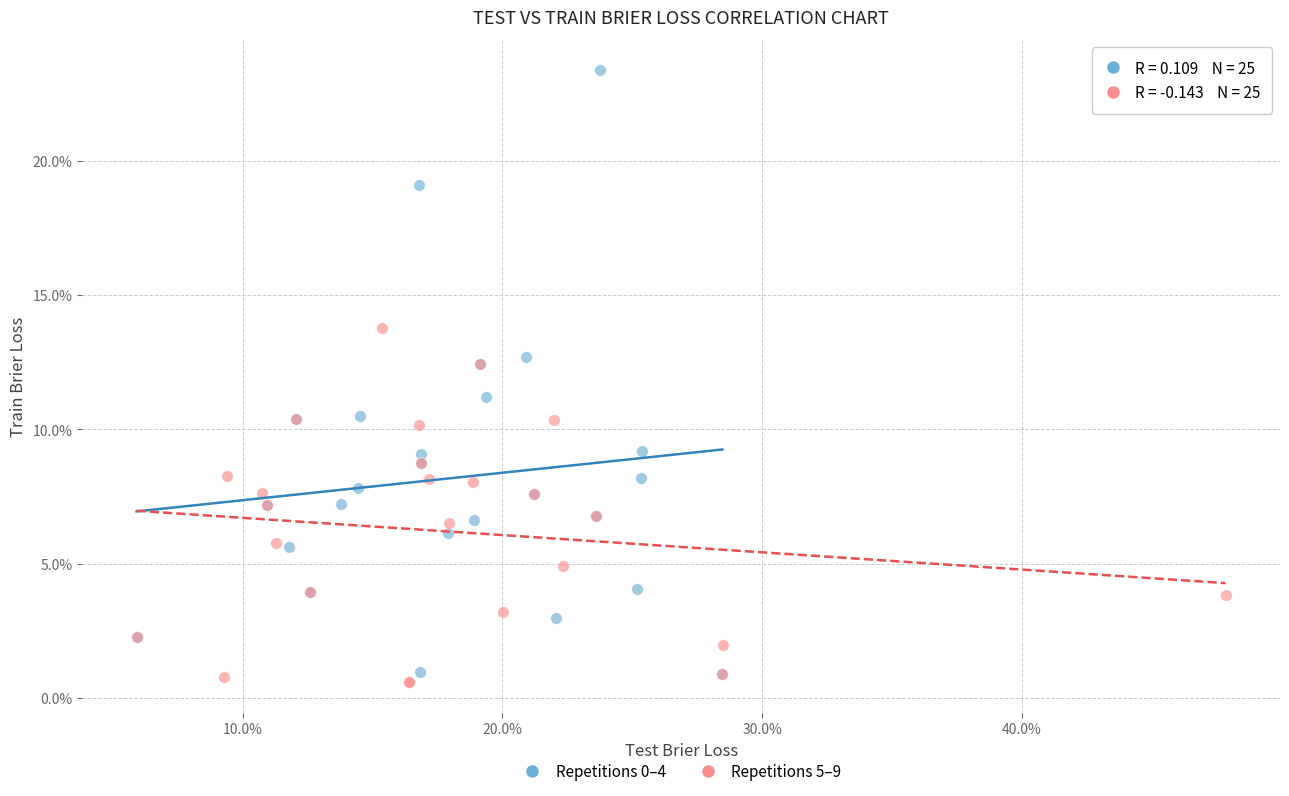

Which series contains the lowest Y value?

Repetitions 5–9